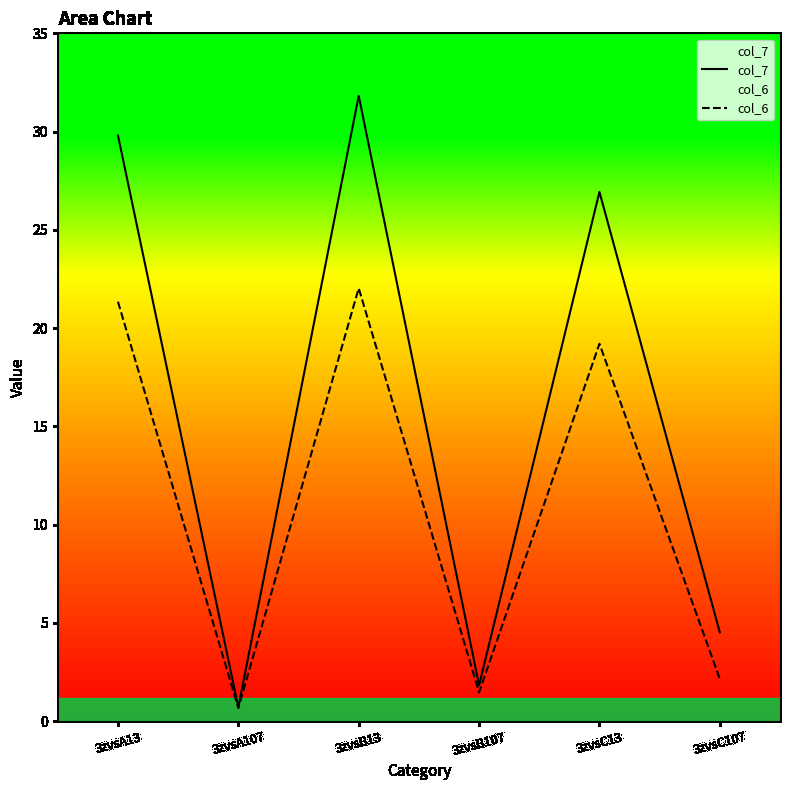

What is the difference between the maximum and minimum values in the col_7 series?

31.1